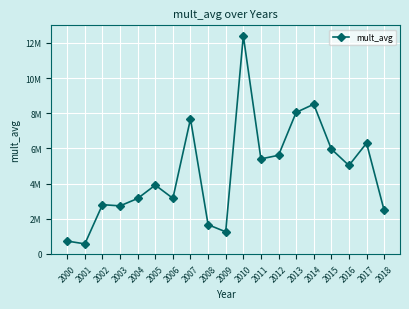

List the labels in order of value, largest first.

2010, 2014, 2013, 2007, 2017, 2015, 2012, 2011, 2016, 2005, 2006, 2004, 2002, 2003, 2018, 2008, 2009, 2000, 2001